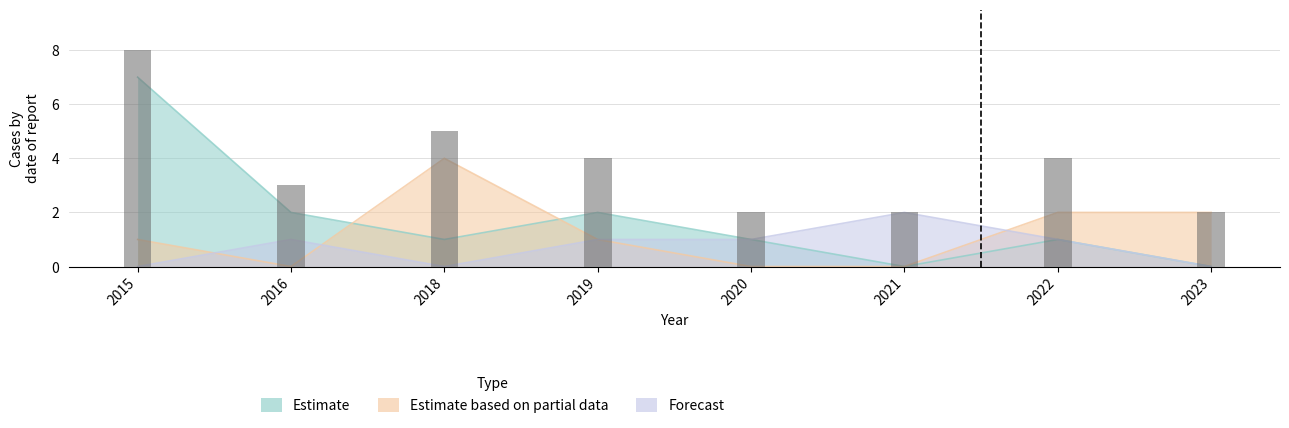

What is the sum of all values?

30